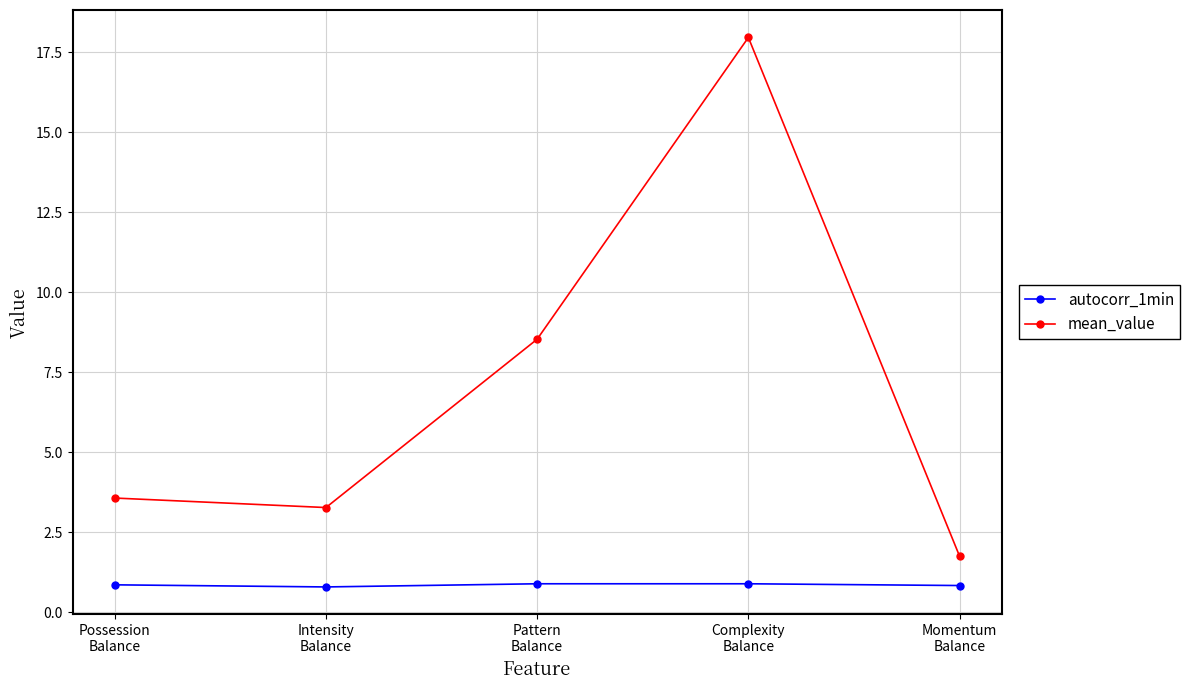

True or false: autocorr_1min and mean_value cross at least once.

False